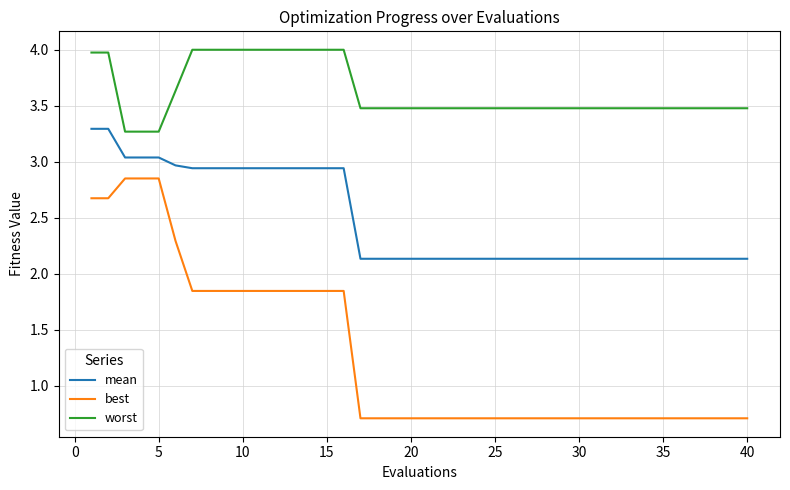

What is the difference between the maximum and minimum values in the worst series?

0.7